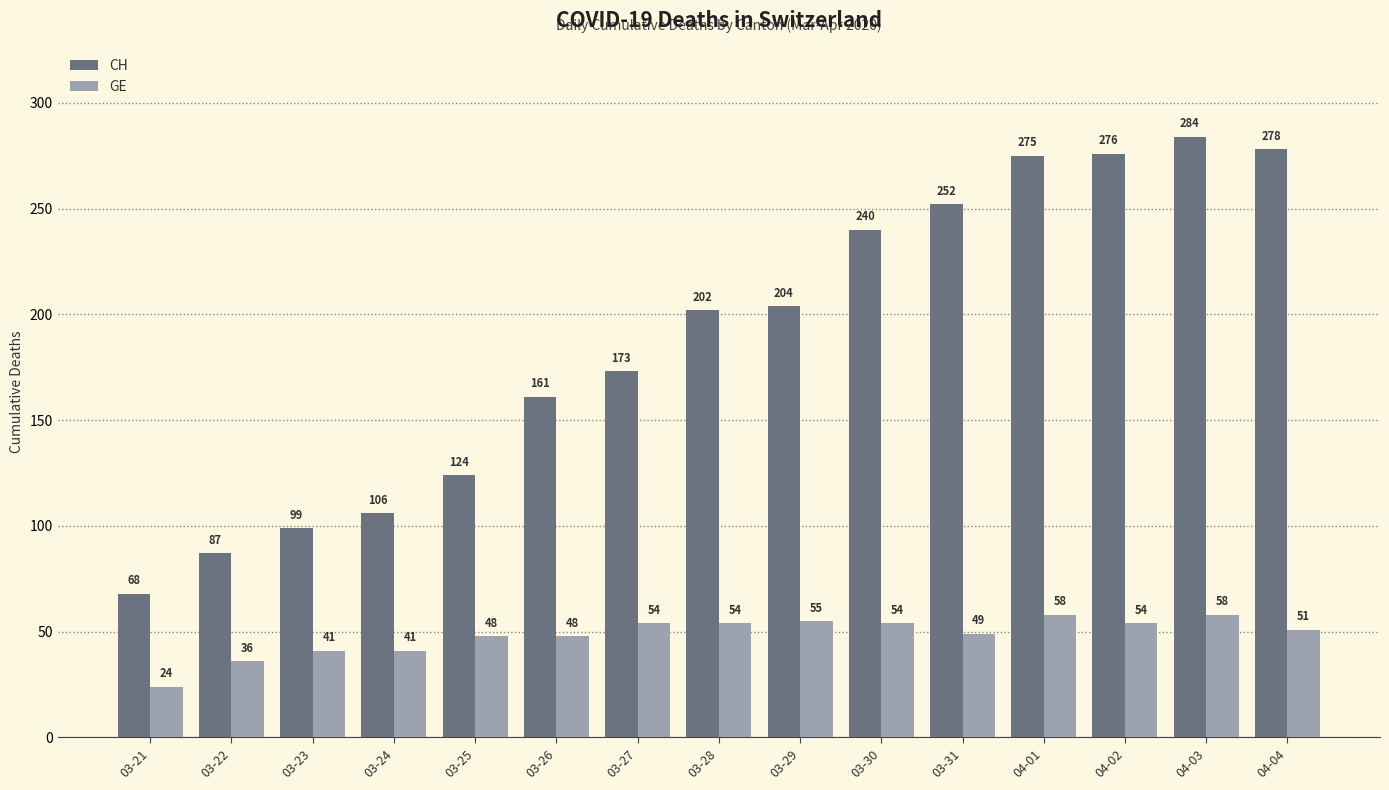

What is the difference between the GE values at 03-26 and 04-03?

10